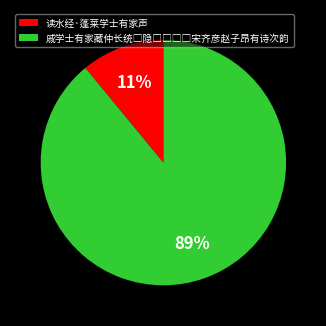

Is it true that 读水经·蓬莱学士有家声 is 23% of the pie?

False